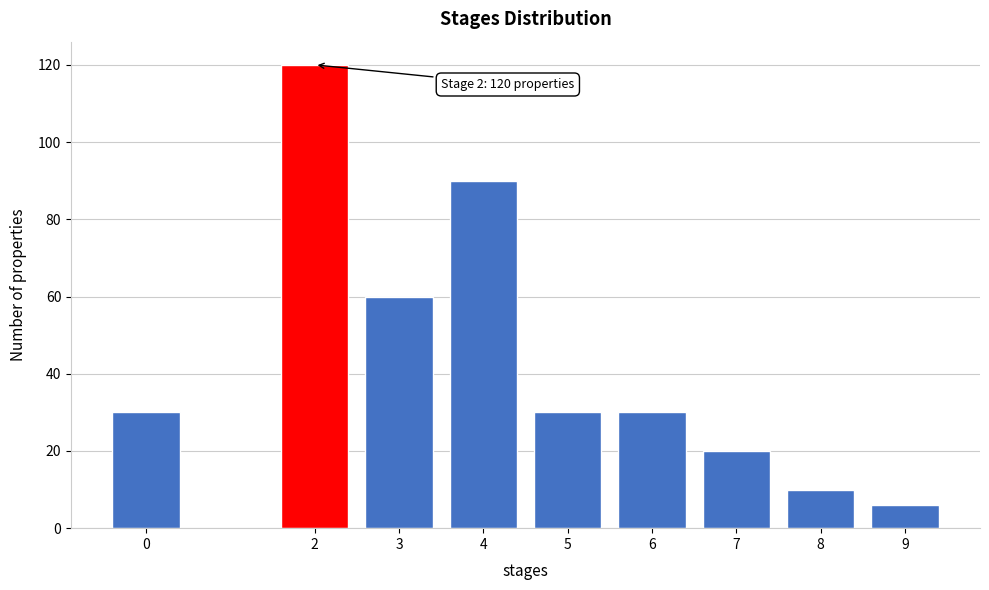

Reading left to right, list all the values displayed in this chart.

30	120	60	90	30	30	20	10	6